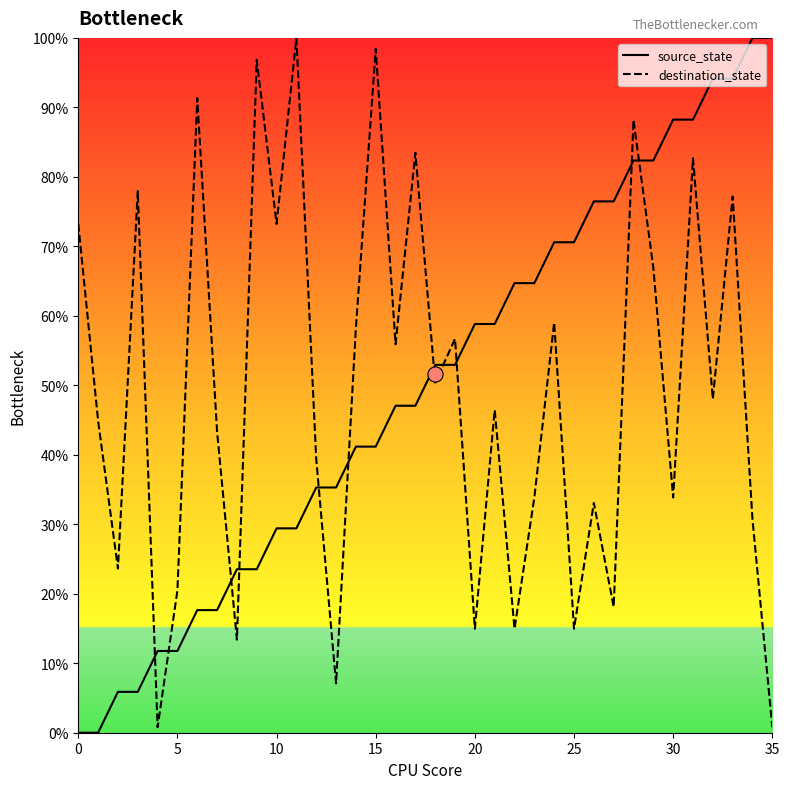

Which series contains the lowest Y value?

source_state